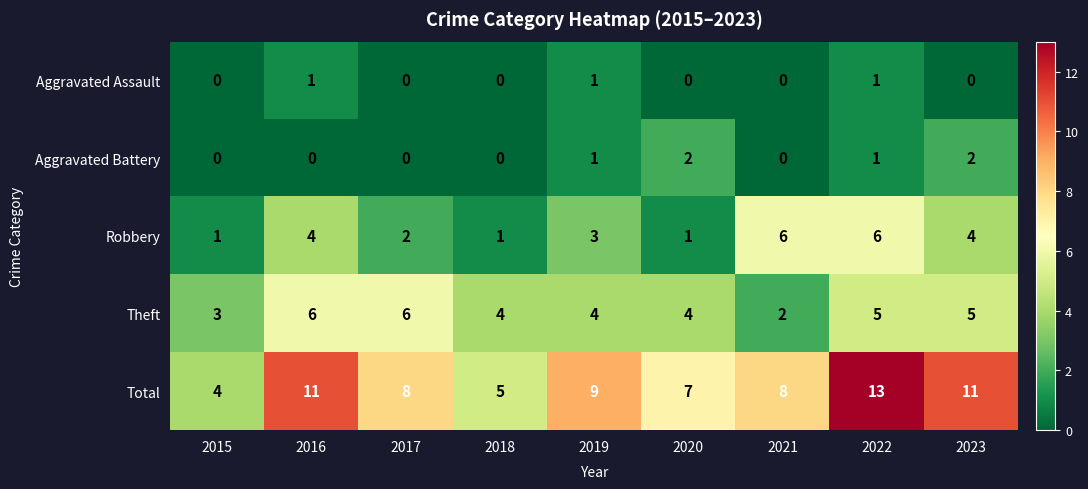

Between 2018 and 2021, which series saw the biggest shift?

Robbery